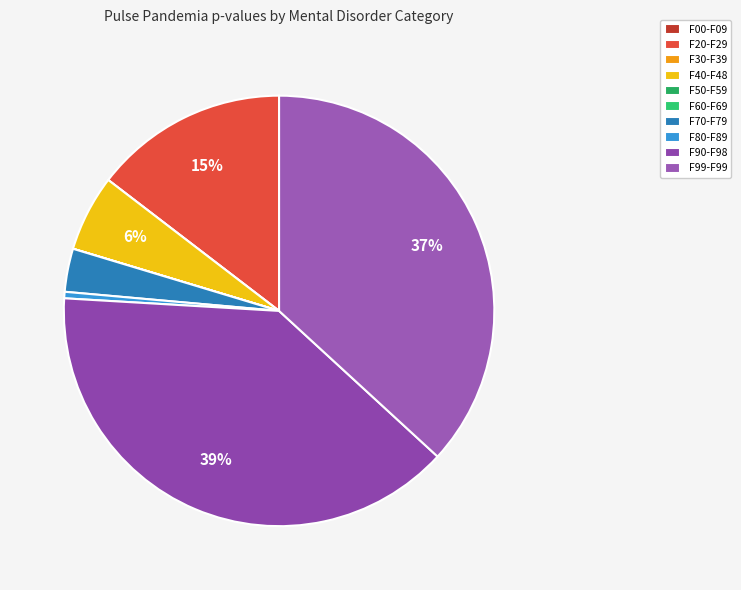

The F99-F99 slice represents 37% of the pie. True or false?

True